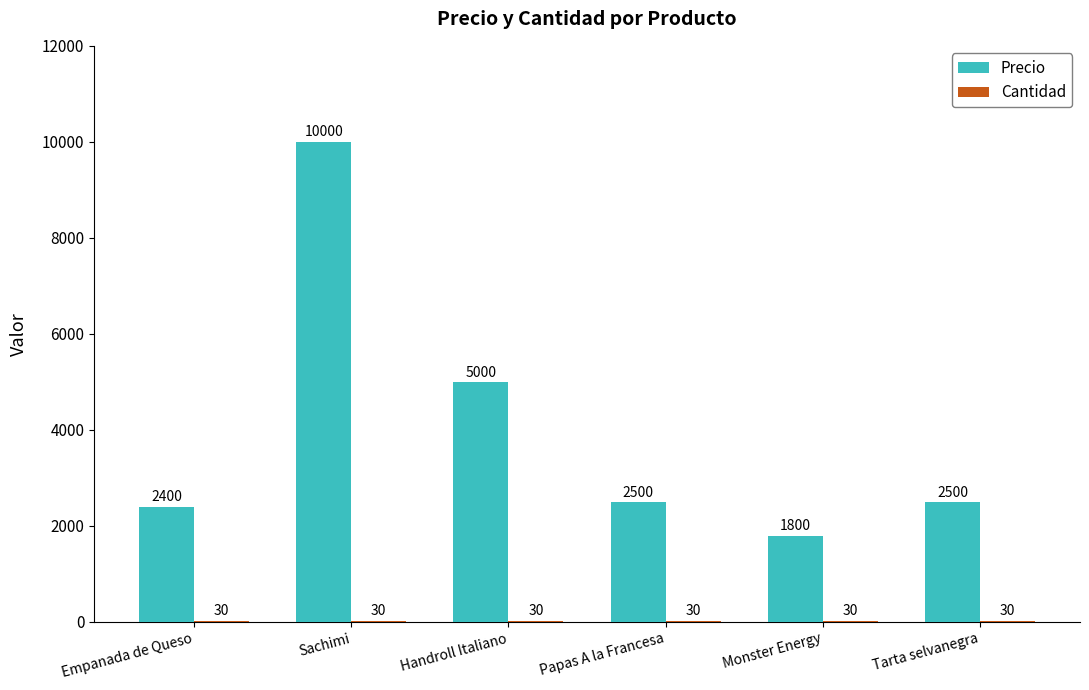

At which category is the sum across all series the highest?

Sachimi